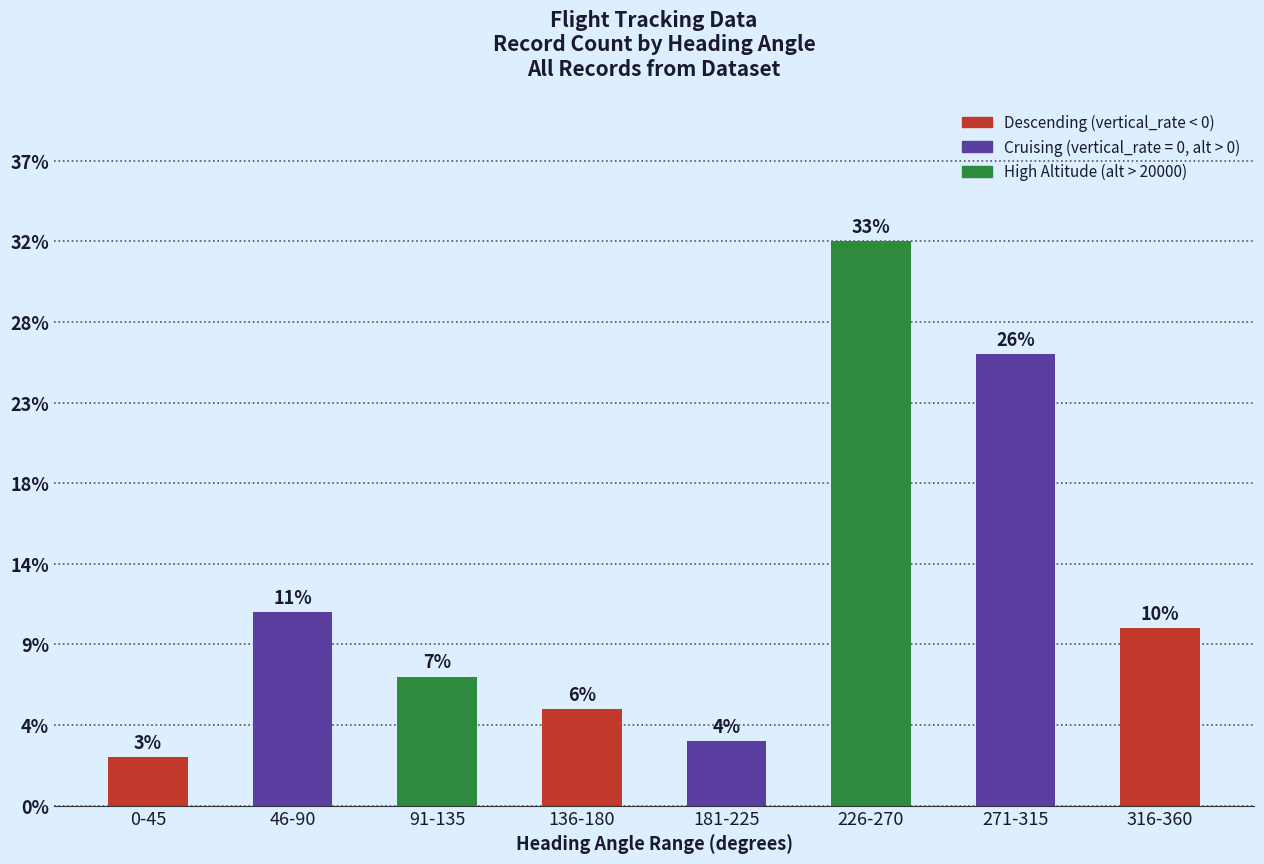

How many bars are there in total?

8